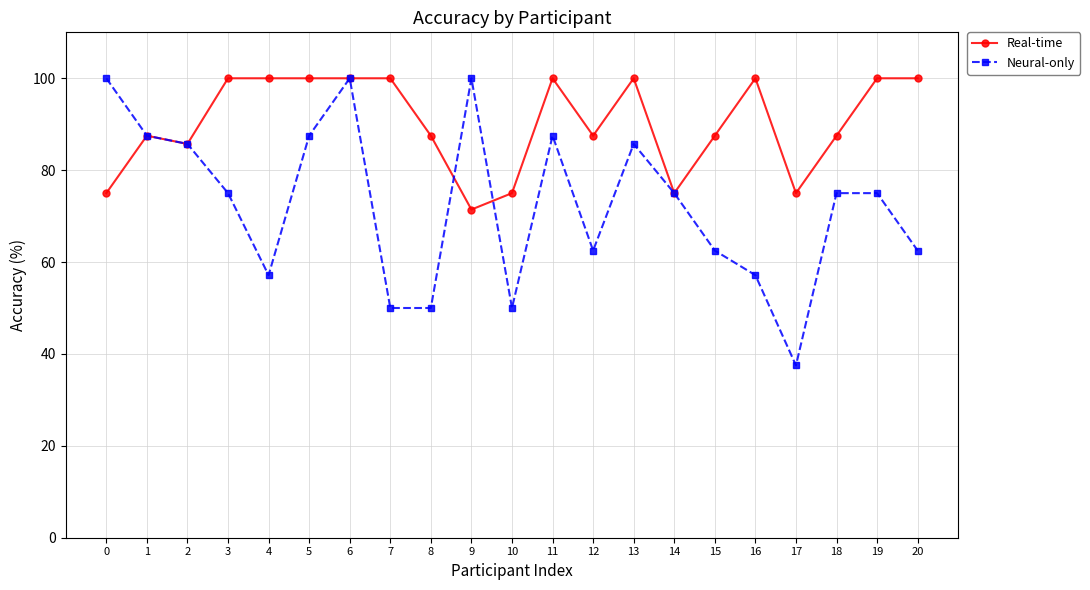

What is the spread (max minus min) of values at 12?

25.0